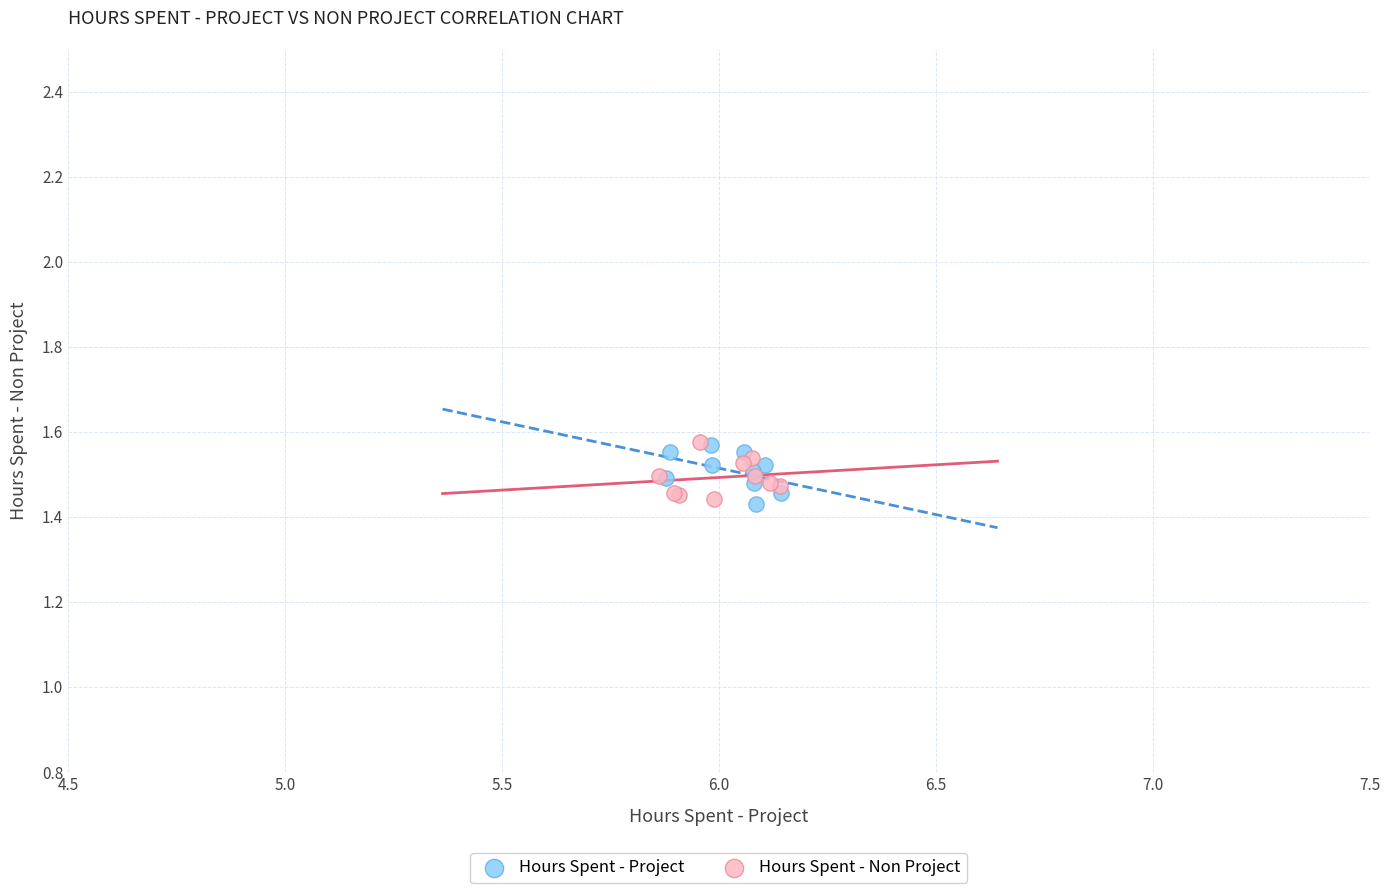

What are all the series names shown in the legend?

Hours Spent - Project, Hours Spent - Non Project